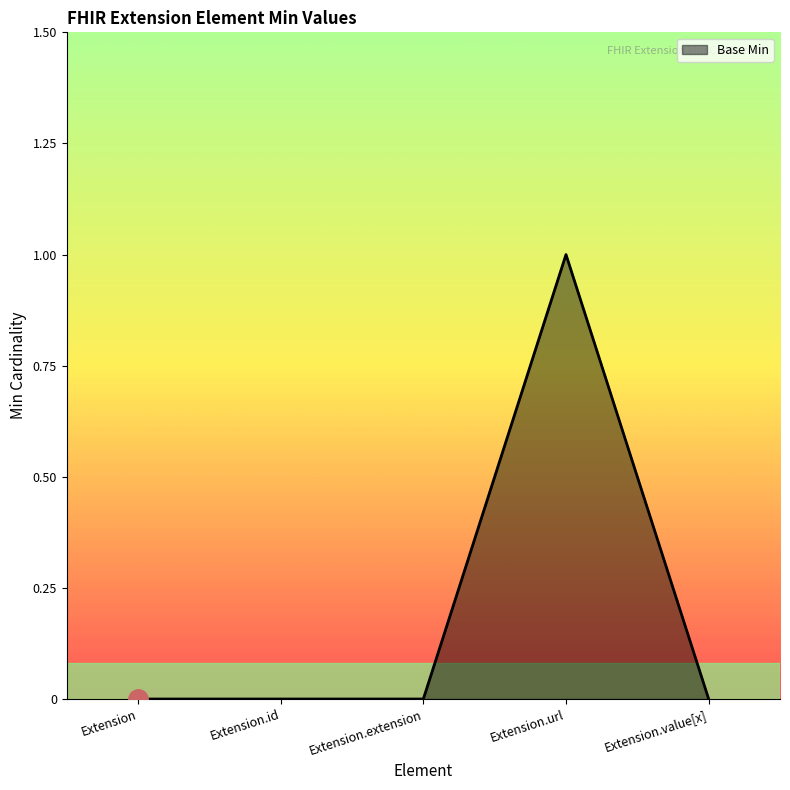

Reading left to right, list all the values displayed in this chart.

0	0	0	1	0